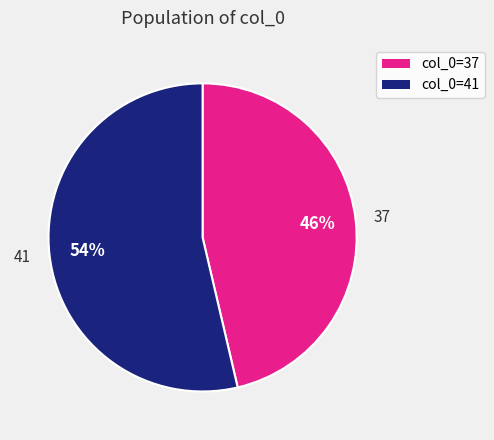

To the nearest percent, what percentage of the pie is 37?

46%